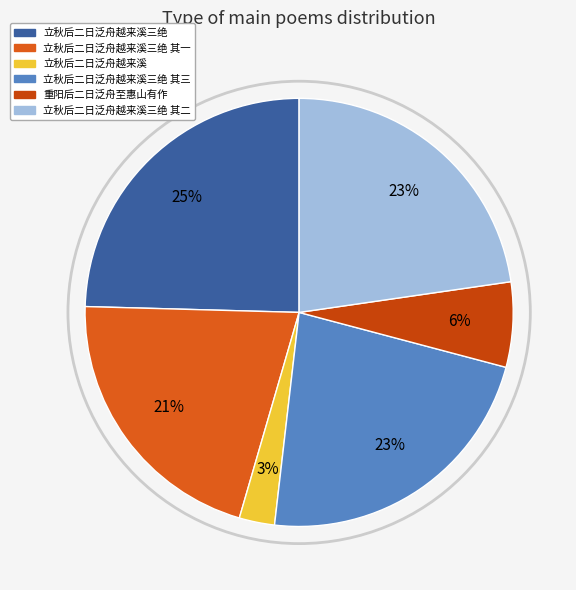

True or false: 立秋后二日泛舟越来溪三绝 其二 accounts for 23% of the total.

True